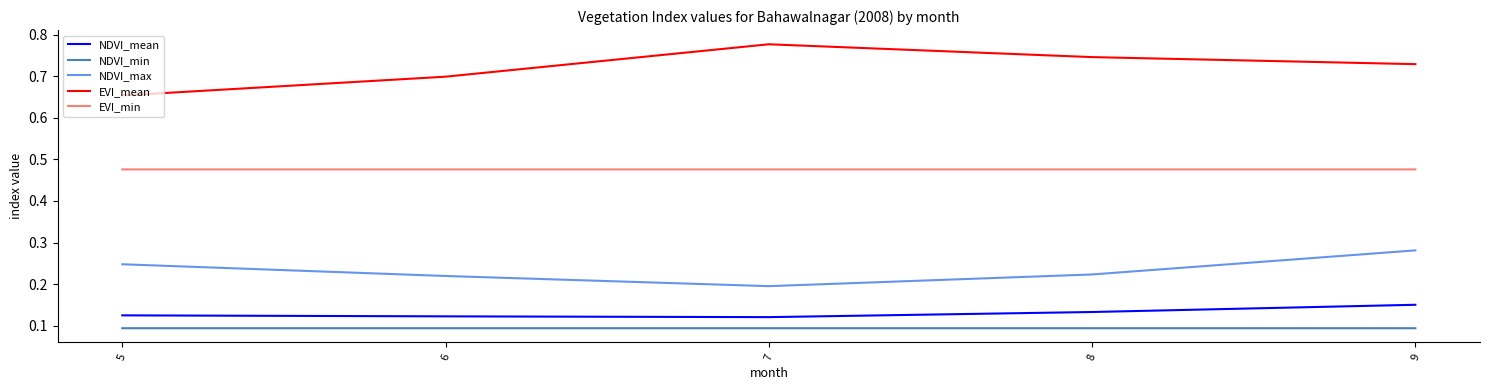

The value of NDVI_min at 7 is 0.0. True or false?

False